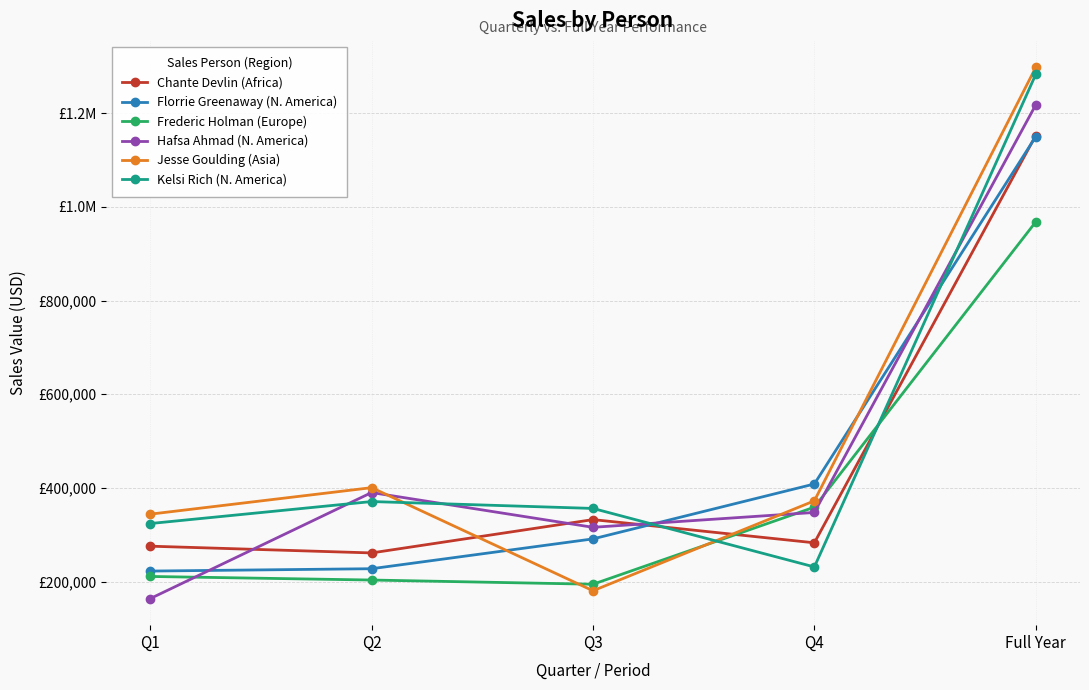

Where is the first local maximum for Kelsi Rich (N. America)?

Q2